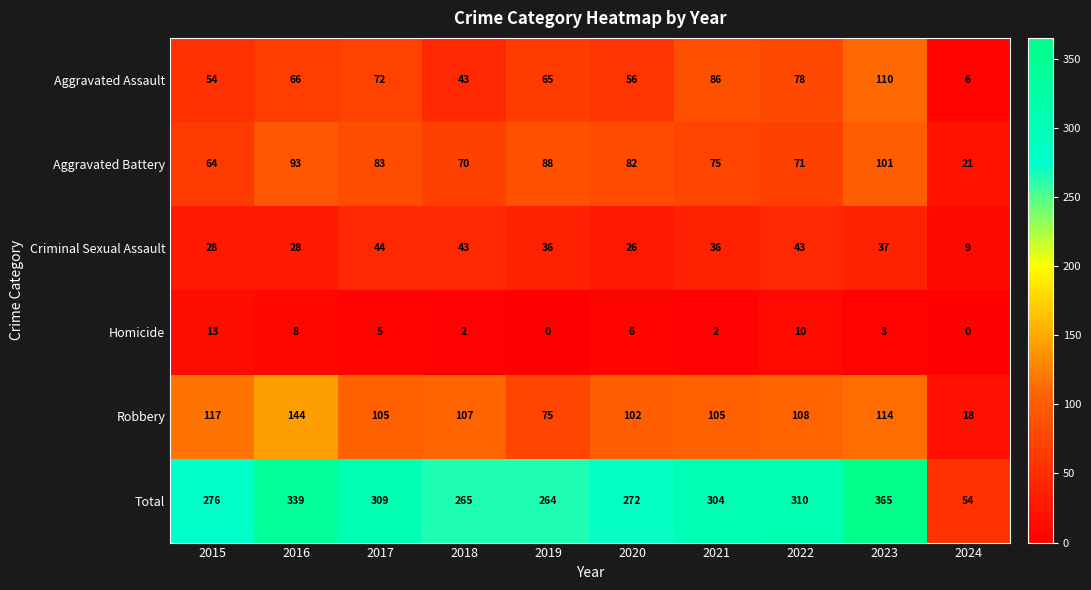

The value of Aggravated Assault at 2015 is 54. True or false?

True